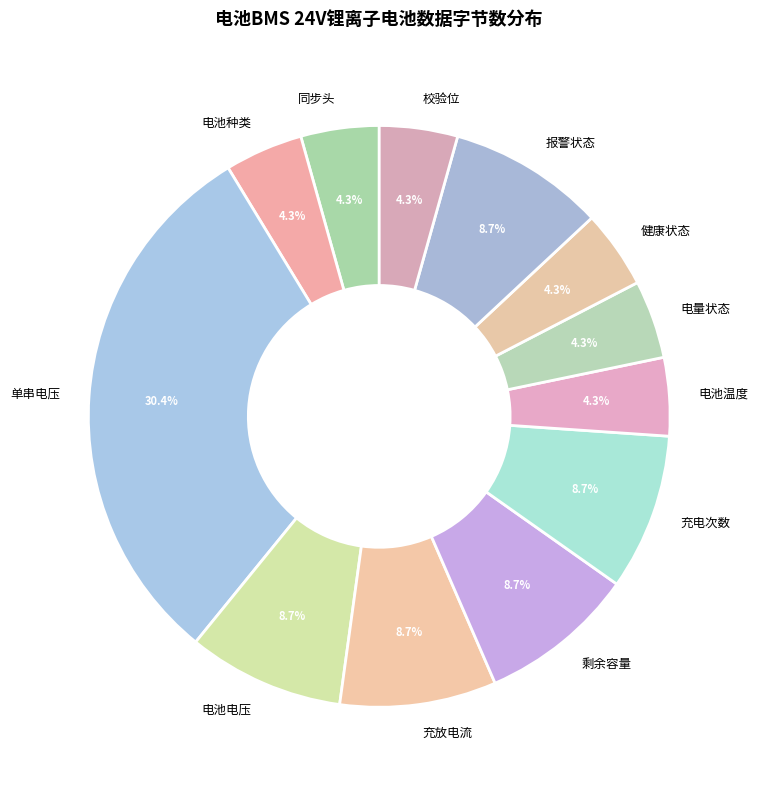

Approximately how many times larger is the value at 剩余容量 compared to 充电次数?

1.0